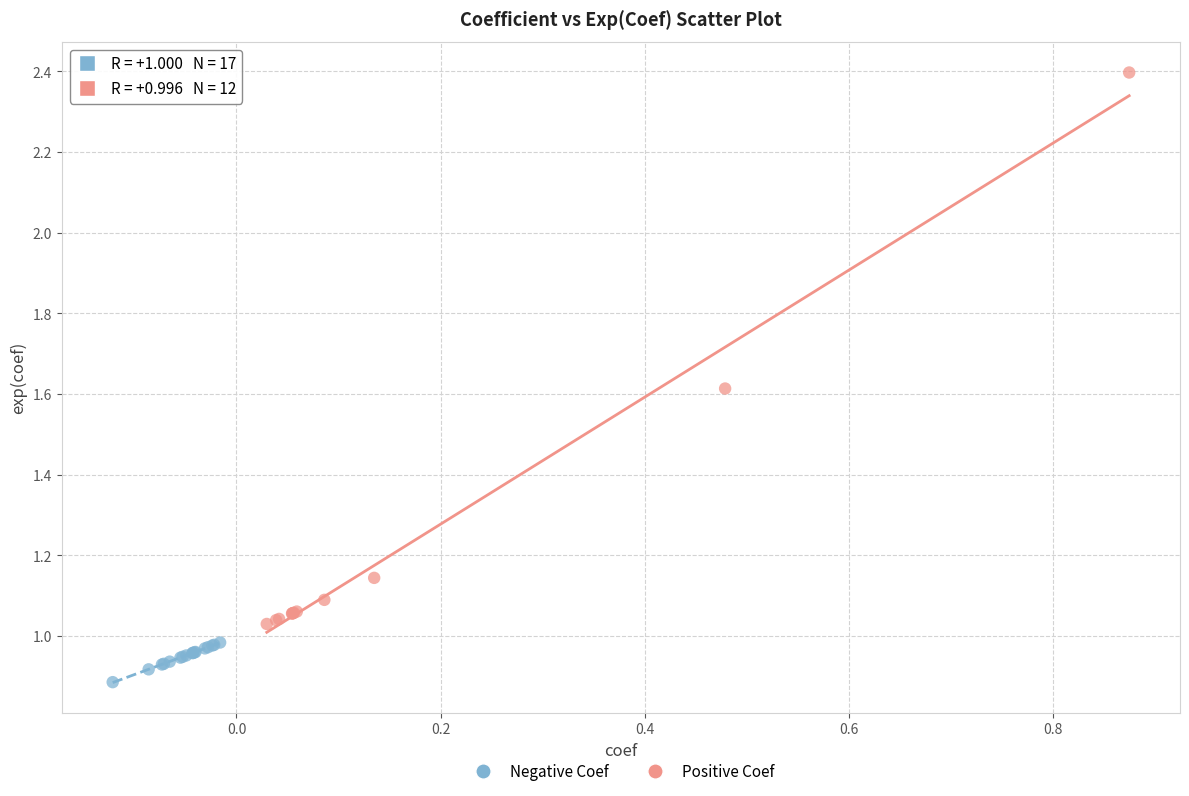

Which series contains the lowest Y value?

Negative Coef